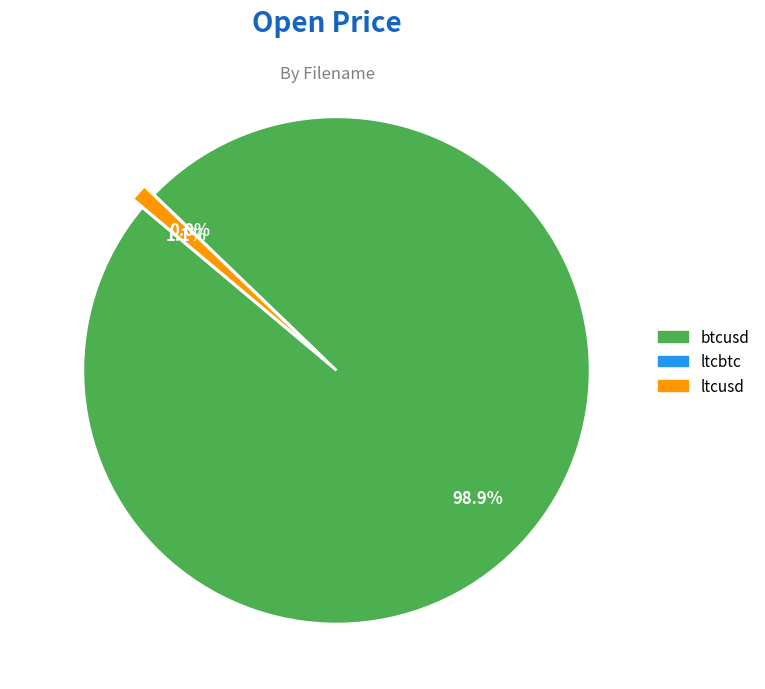

To the nearest percent, what percentage of the pie is ltcusd?

1%